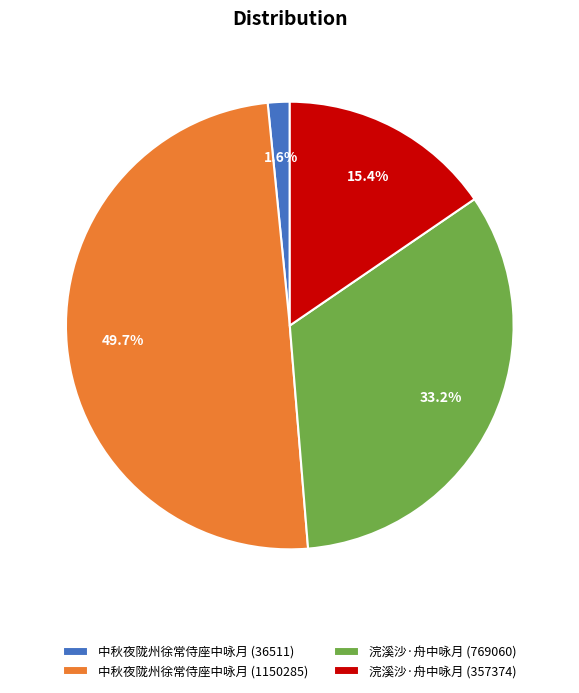

Which category has the biggest portion of the pie?

中秋夜陇州徐常侍座中咏月 (1150285)